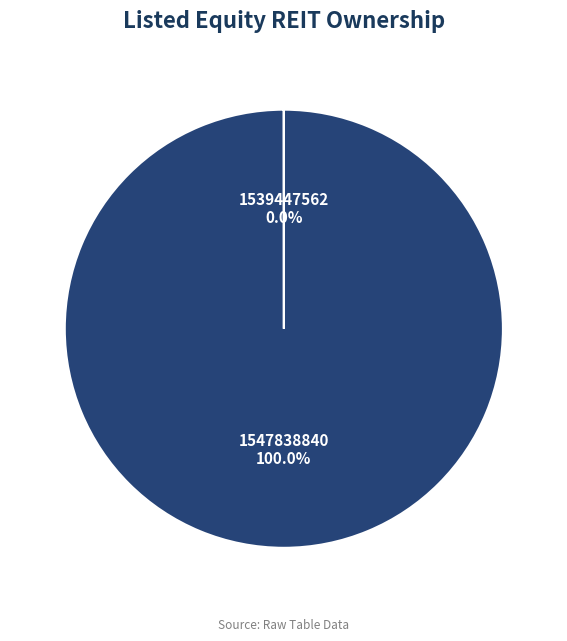

To the nearest percent, what is the difference between the largest and smallest slice percentages?

100%